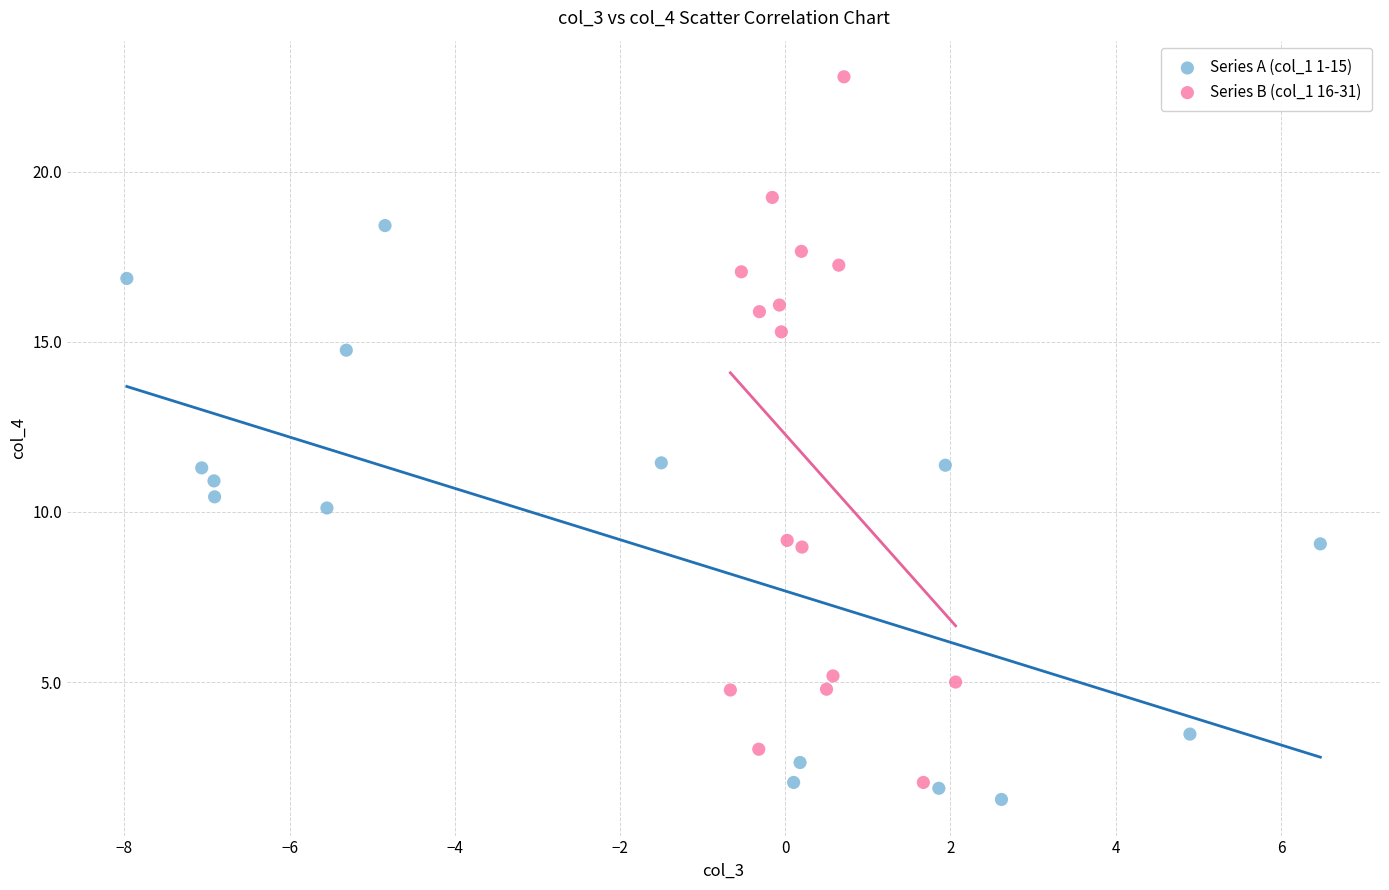

What are all the series names shown in the legend?

Series A (col_1 1-15), Series B (col_1 16-31)